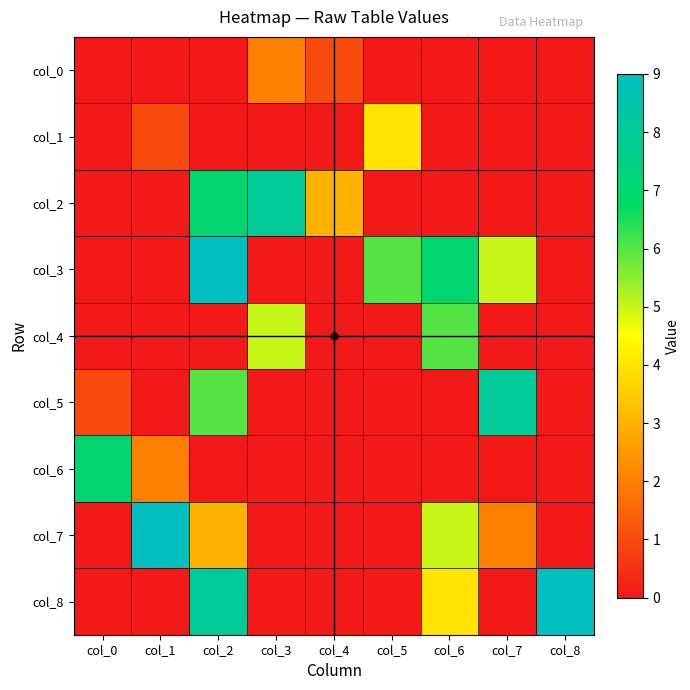

Reading left to right, list all the values displayed in this chart.

col_0: col_0=0	col_1=0	col_2=0	col_3=2	col_4=1	col_5=0	col_6=0	col_7=0	col_8=0
col_1: col_0=0	col_1=1	col_2=0	col_3=0	col_4=0	col_5=4	col_6=0	col_7=0	col_8=0
col_2: col_0=0	col_1=0	col_2=7	col_3=8	col_4=3	col_5=0	col_6=0	col_7=0	col_8=0
col_3: col_0=0	col_1=0	col_2=9	col_3=0	col_4=0	col_5=6	col_6=7	col_7=5	col_8=0
col_4: col_0=0	col_1=0	col_2=0	col_3=5	col_4=0	col_5=0	col_6=6	col_7=0	col_8=0
col_5: col_0=1	col_1=0	col_2=6	col_3=0	col_4=0	col_5=0	col_6=0	col_7=8	col_8=0
col_6: col_0=7	col_1=2	col_2=0	col_3=0	col_4=0	col_5=0	col_6=0	col_7=0	col_8=0
col_7: col_0=0	col_1=9	col_2=3	col_3=0	col_4=0	col_5=0	col_6=5	col_7=2	col_8=0
col_8: col_0=0	col_1=0	col_2=8	col_3=0	col_4=0	col_5=0	col_6=4	col_7=0	col_8=9